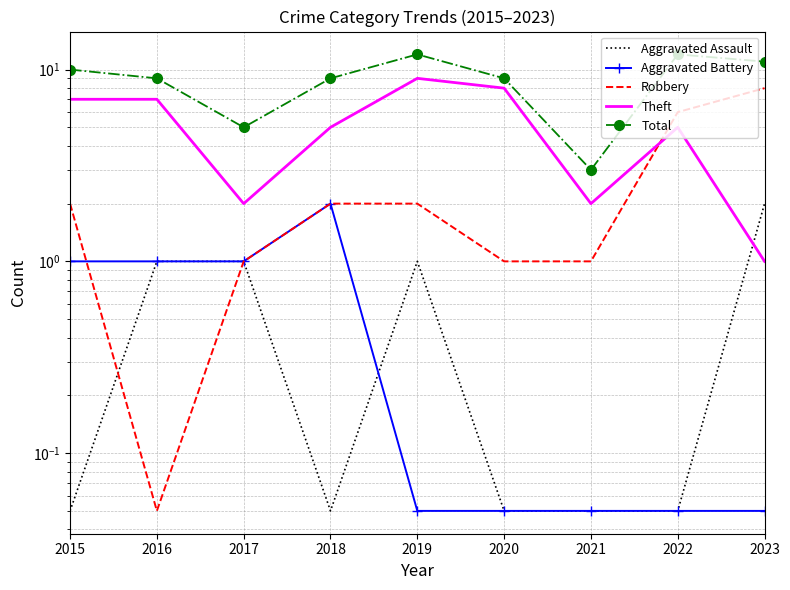

Which series has the widest spread of values?

Total